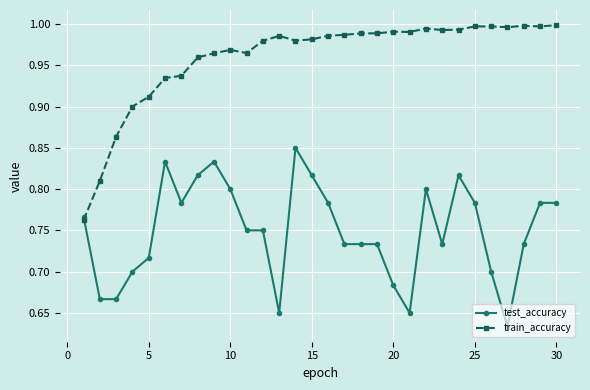

Which series has the largest total across all categories?

train_accuracy